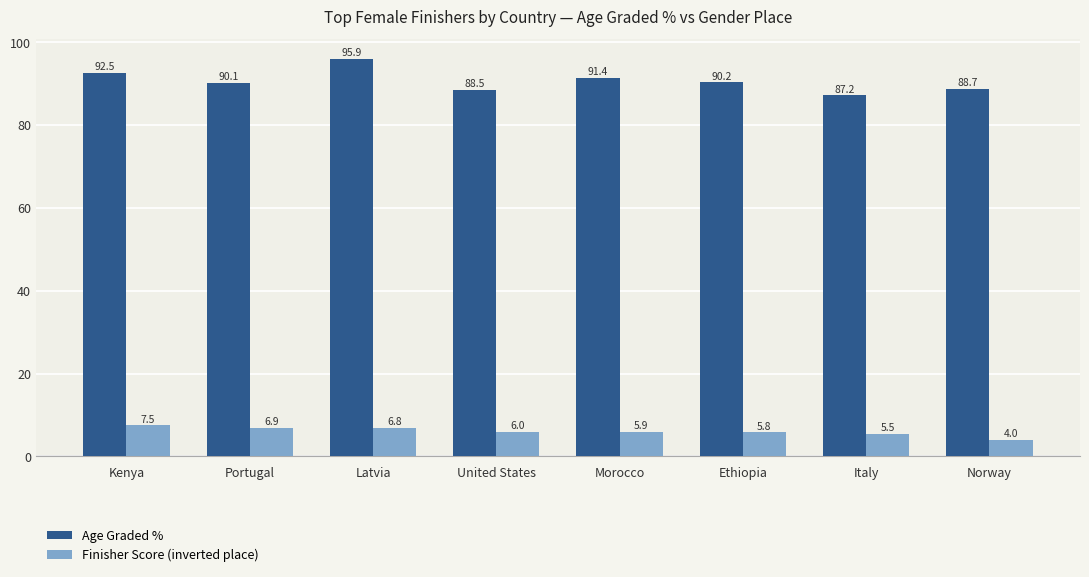

What is the average value of the Age Graded % series?

90.6